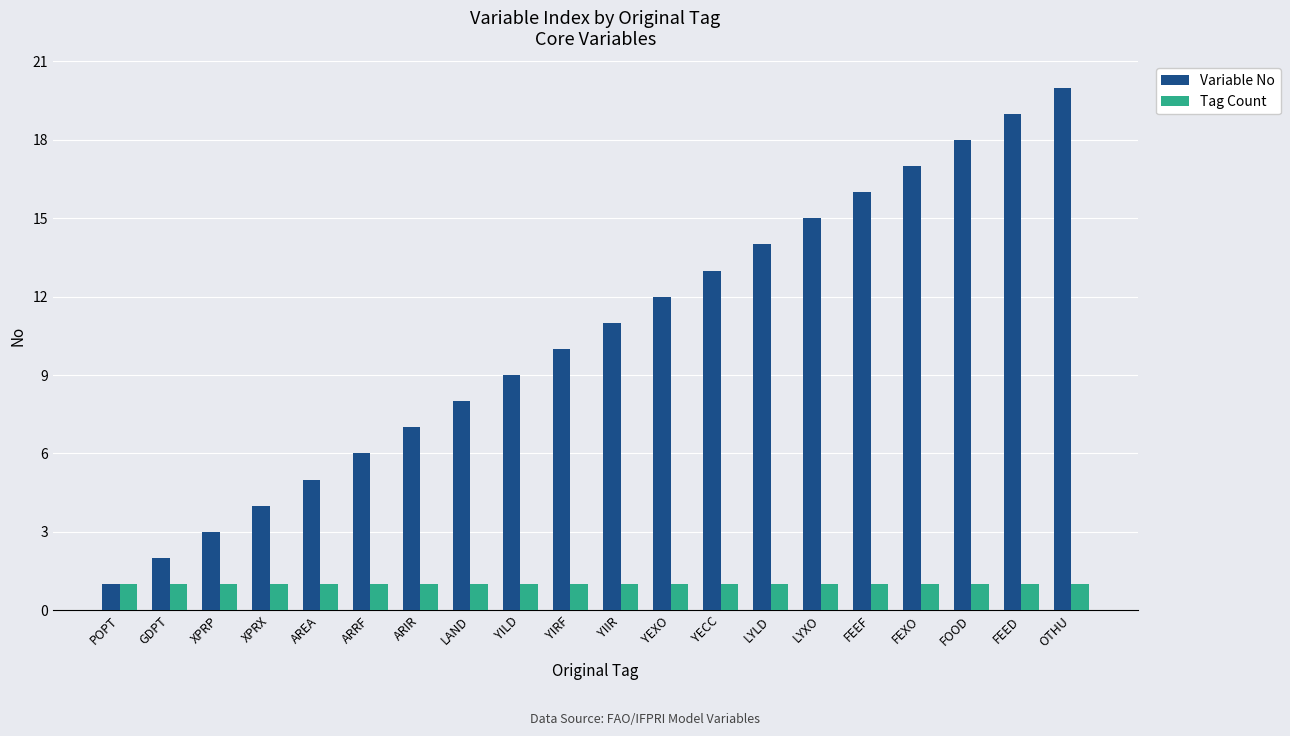

At FEXO, list the series in order from largest to smallest.

Variable No, Tag Count